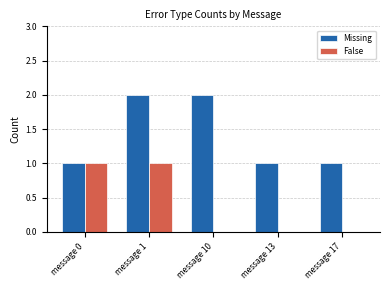

Which series has the largest total across all categories?

Missing